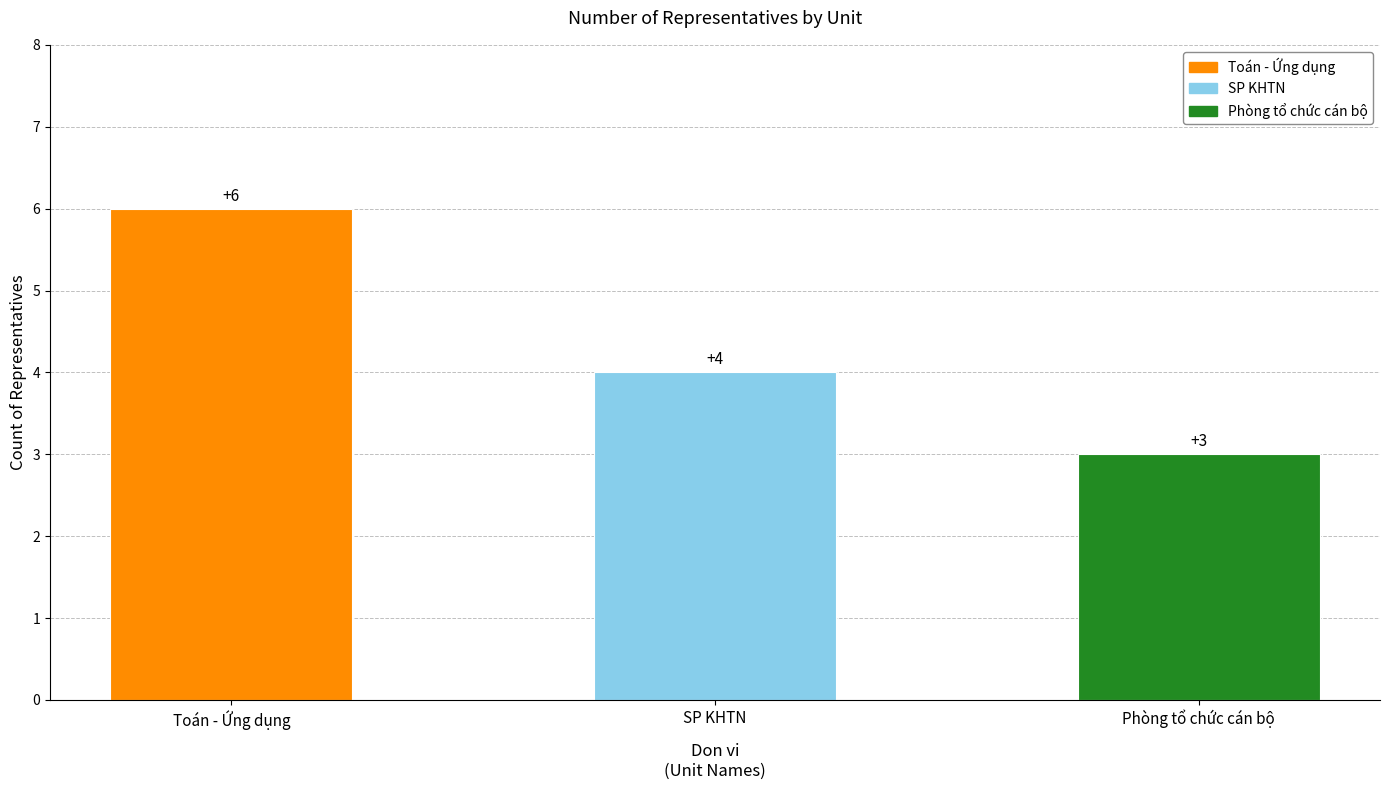

Reading left to right, extract all data points from this chart.

Toán - Ứng dụng=6	SP KHTN=4	Phòng tổ chức cán bộ=3